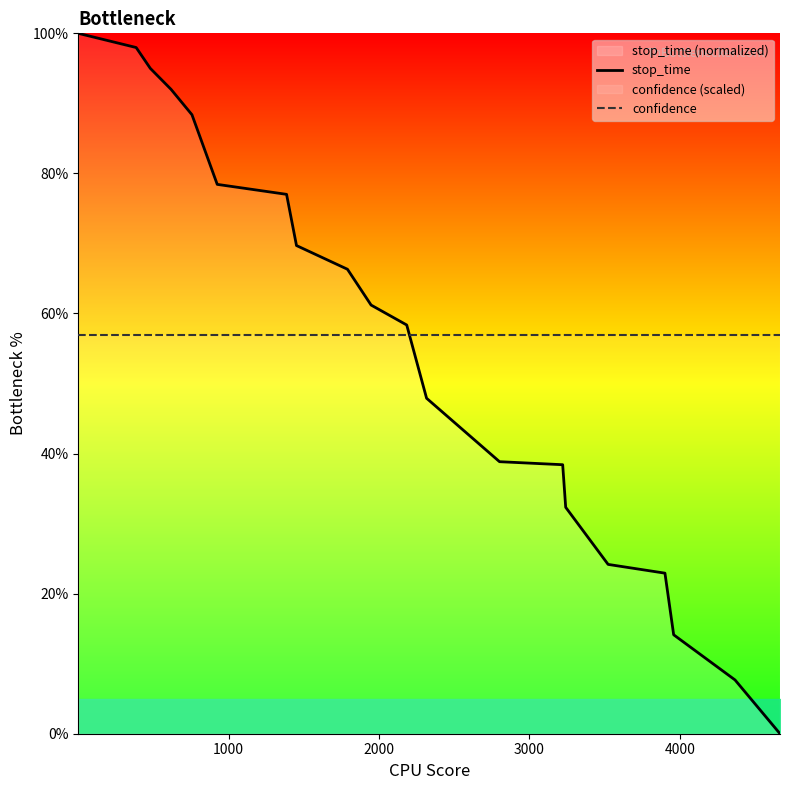

What is the minimum value for confidence?

56.9